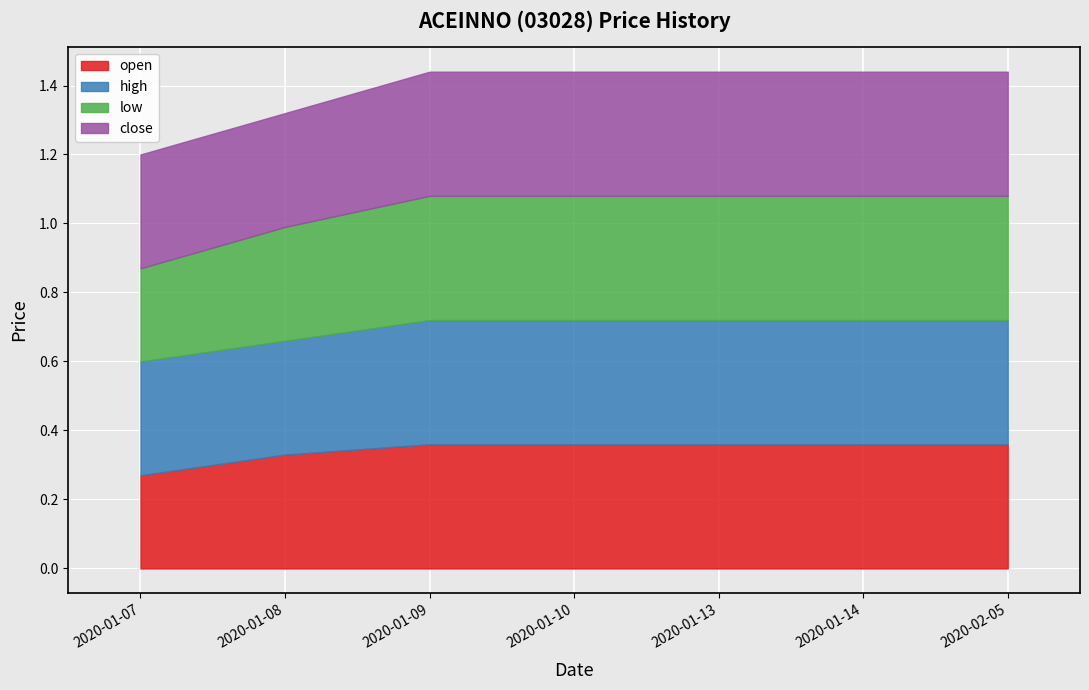

What is the sum of the high values at 2020-01-10 and 2020-01-13?

0.7